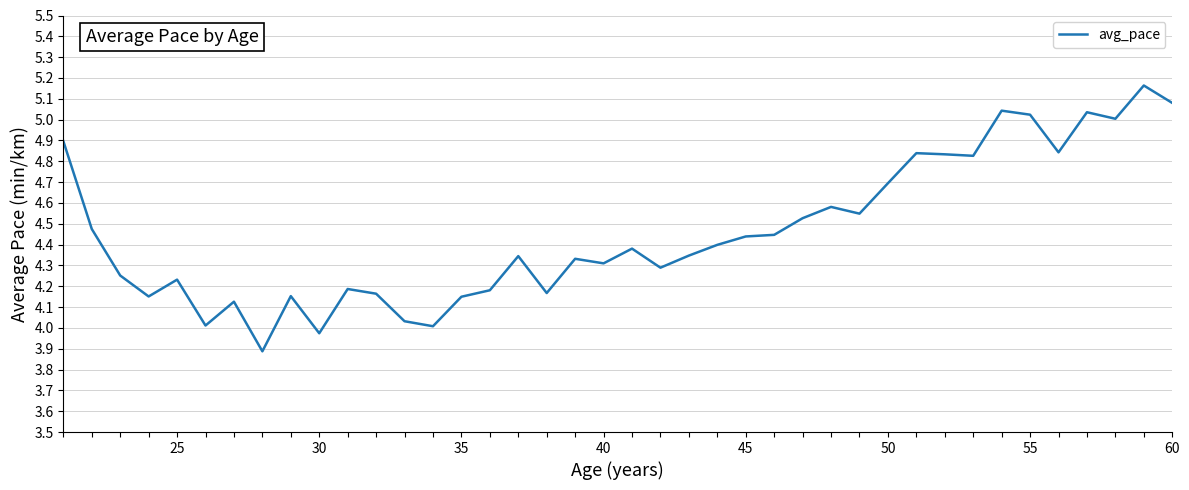

What is the smallest value displayed?

3.9